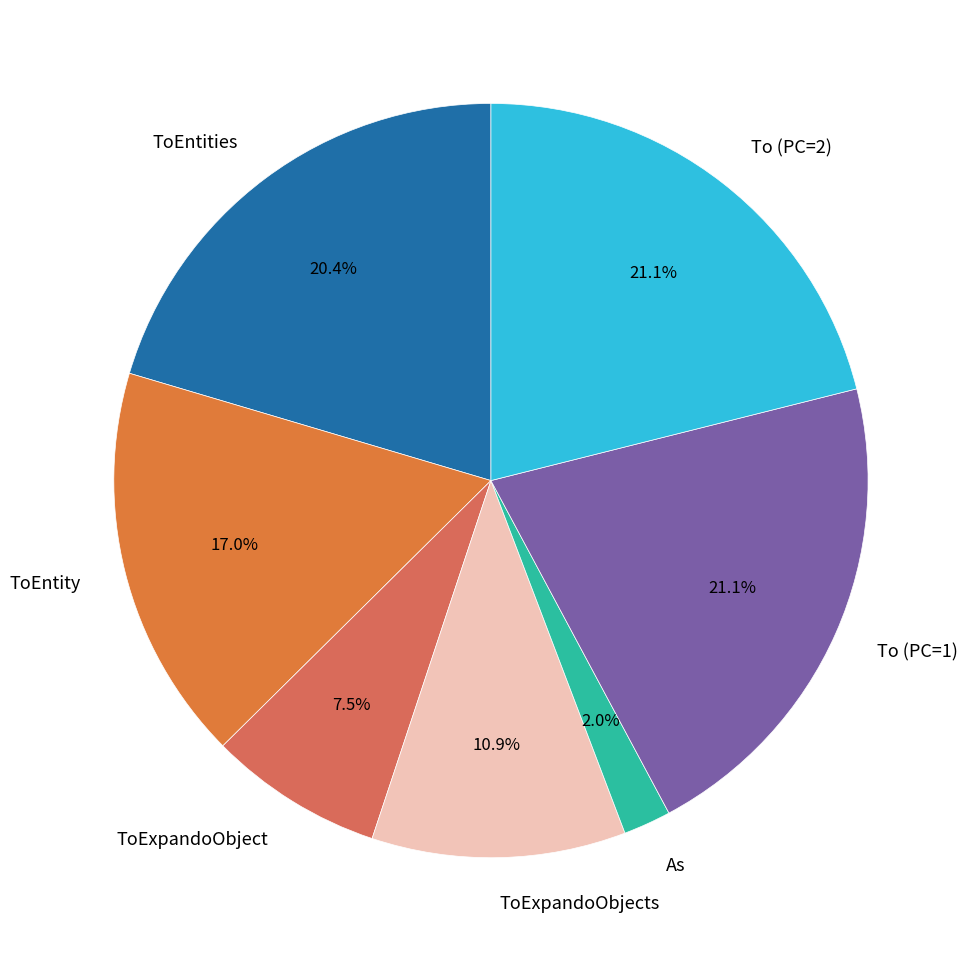

Is the sum of To (PC=2) and ToEntity greater than half?

No